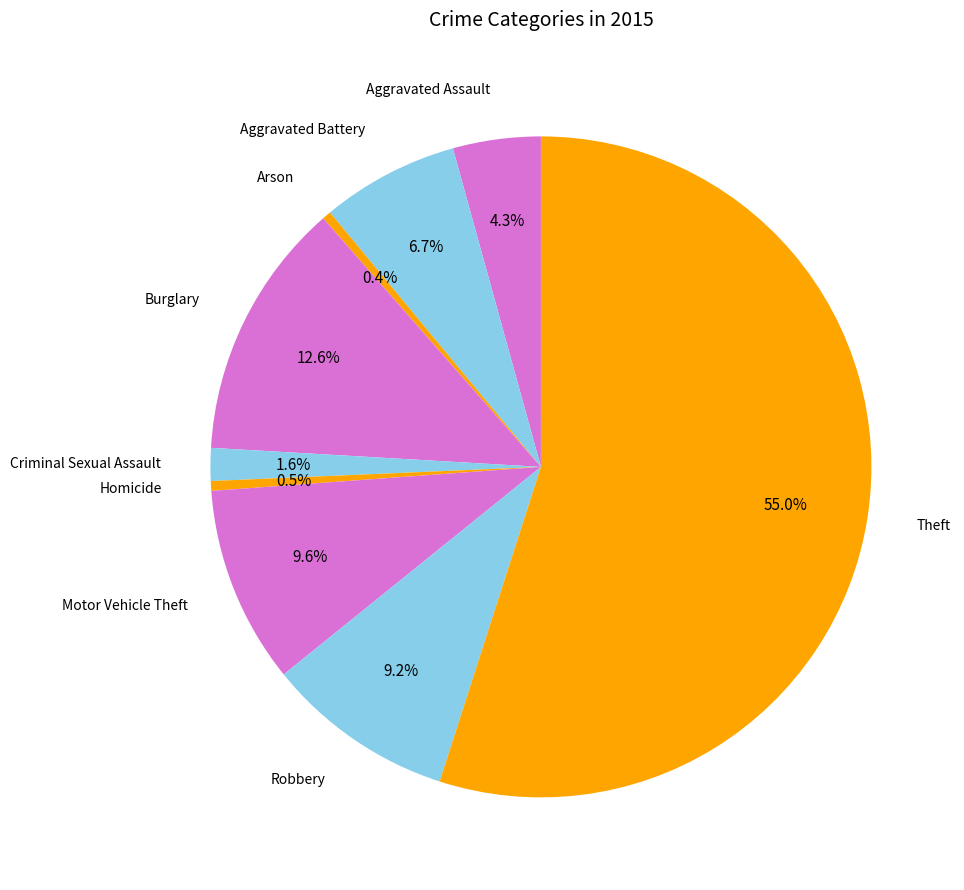

Which category has the biggest portion of the pie?

Theft